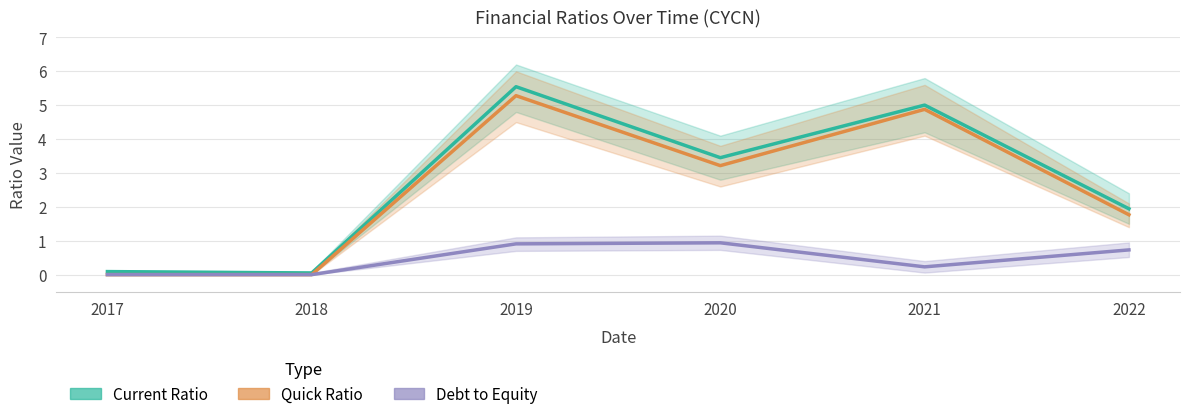

At which category is the sum across all series the highest?

2019